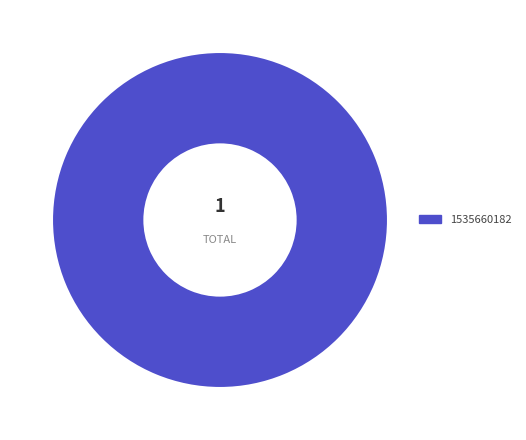

Is there any slice that represents more than half of the pie?

Yes